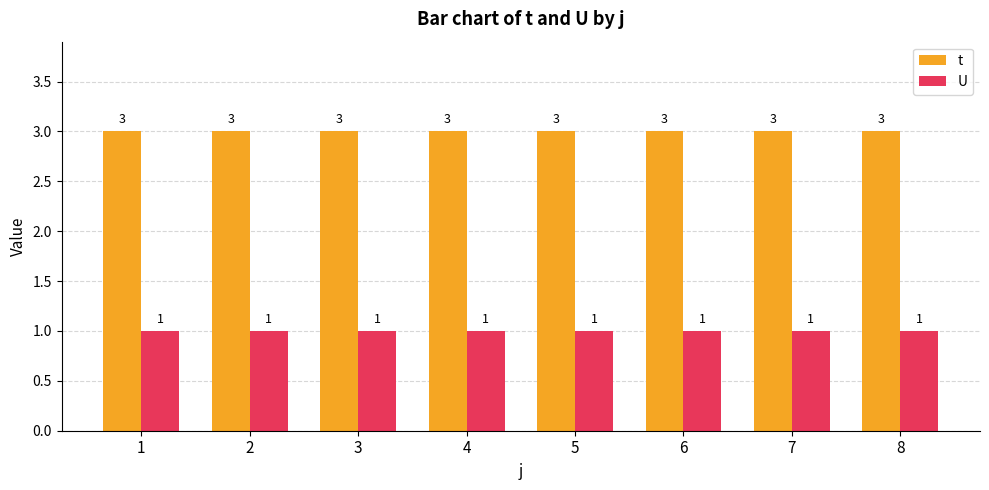

What is the difference between the highest and lowest values at 2?

2